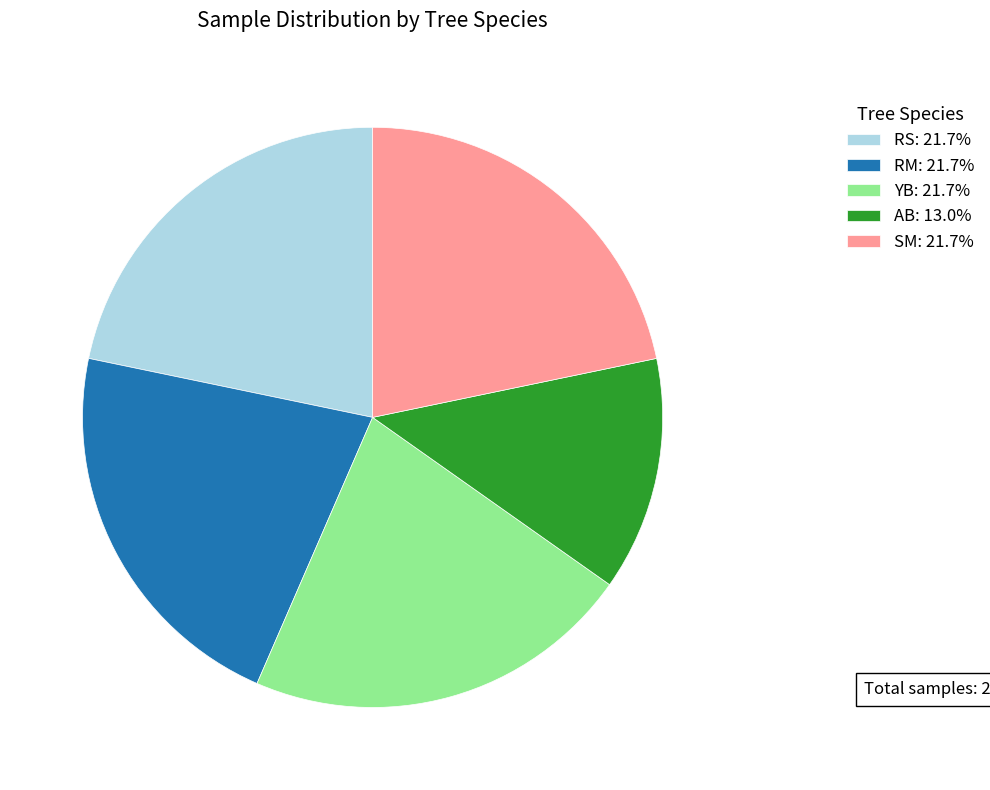

Is there any slice that represents more than half of the pie?

No